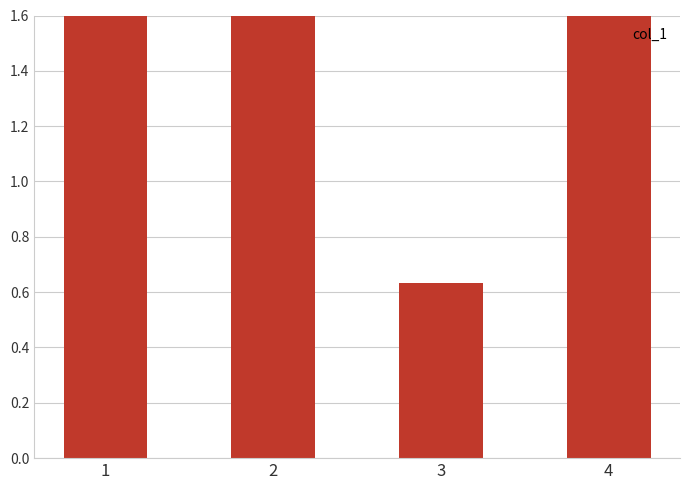

Where does the data first go above 3?

2